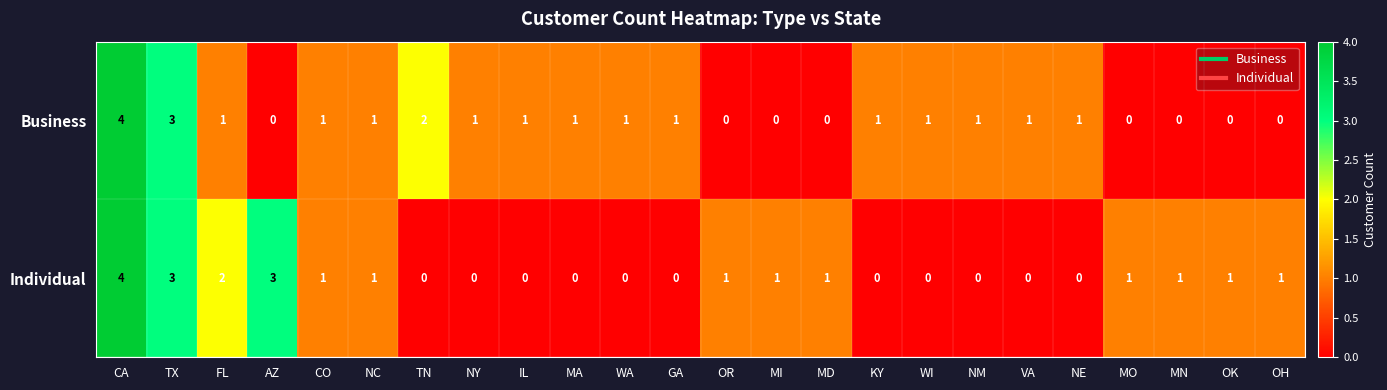

Which series changed the most between TX and NM?

Individual